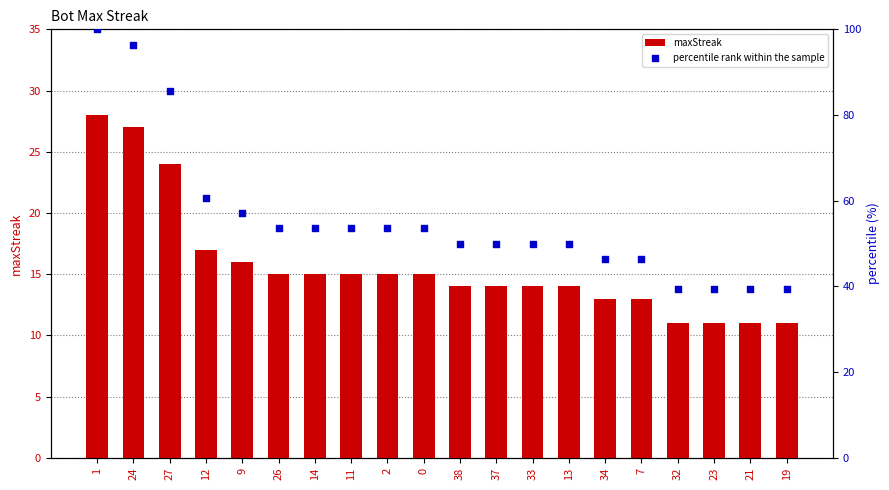

Which series has the largest total across all categories?

percentile rank within the sample